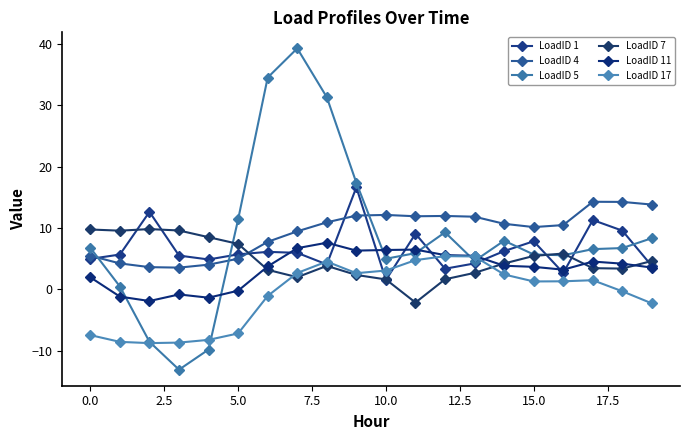

Count the number of categories in the chart.

20